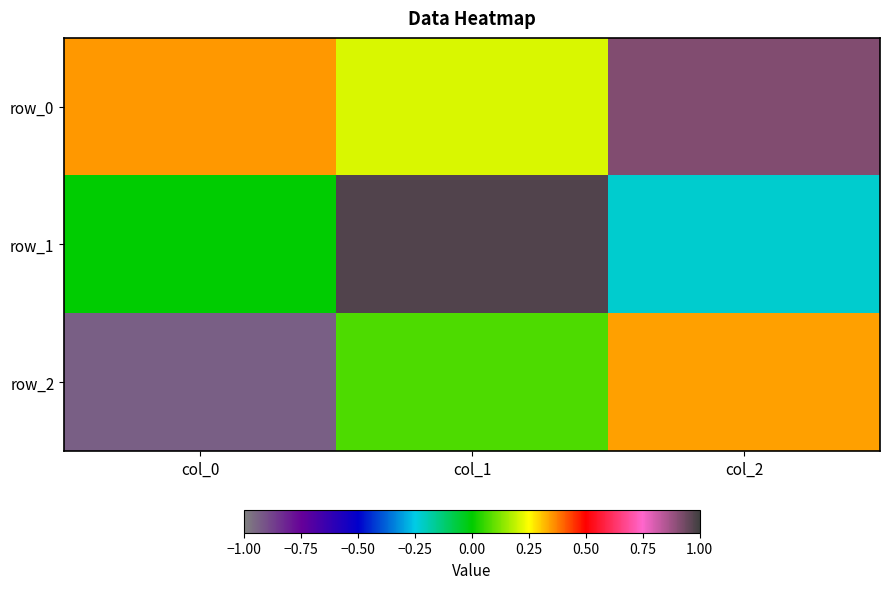

What is the total value across all series at col_2?

1.0